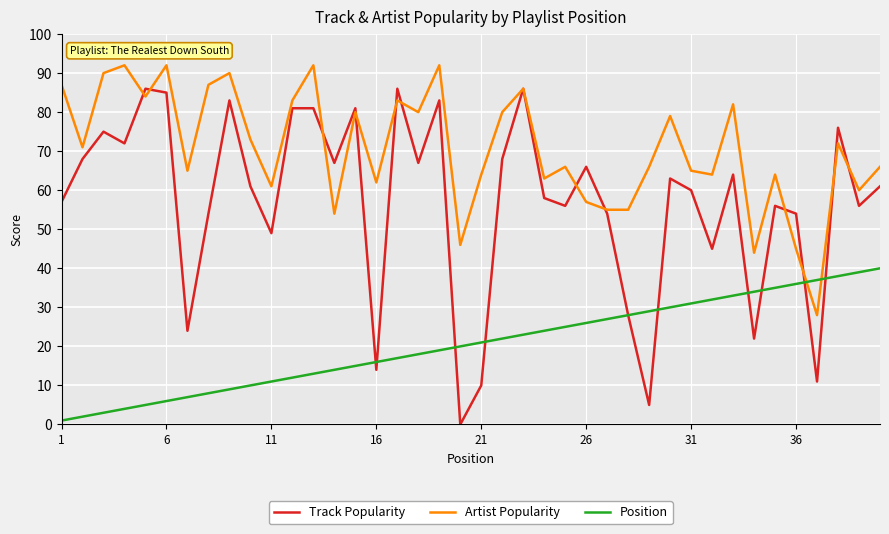

Which series has the largest range (max minus min)?

Track Popularity